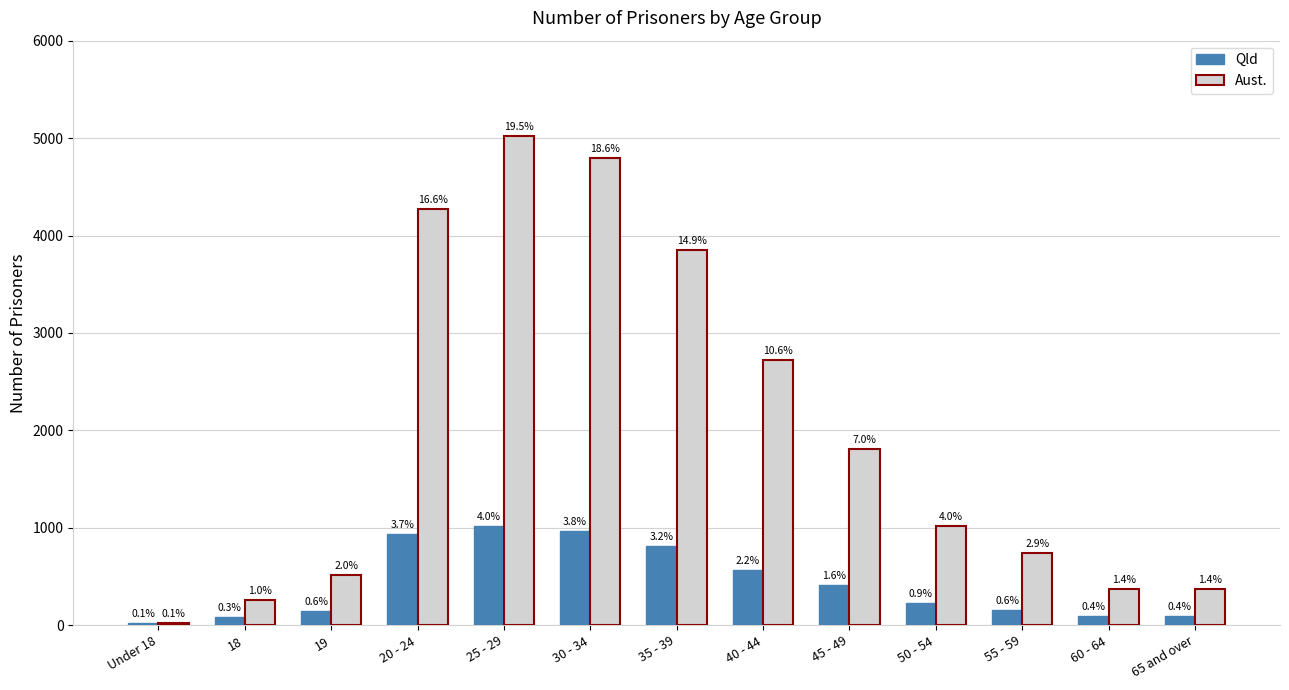

Does the chart contain stacked bars?

No